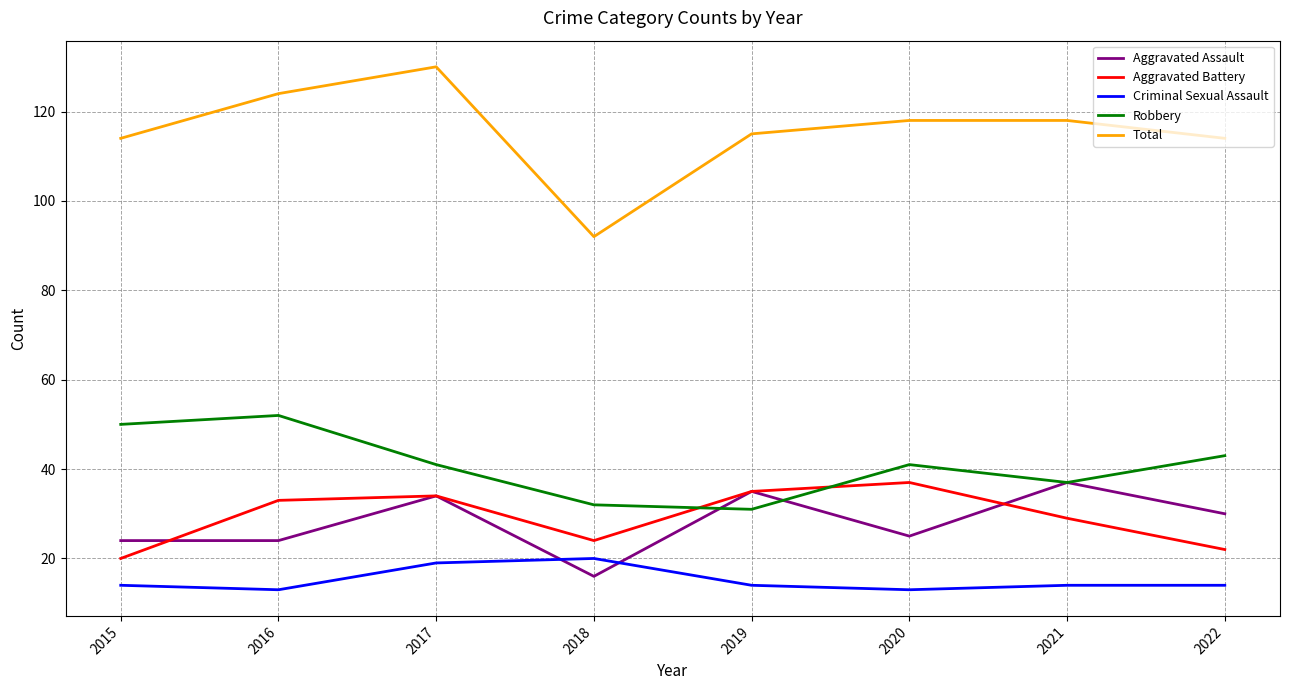

Where do Criminal Sexual Assault and Aggravated Assault first cross each other?

2017 and 2018